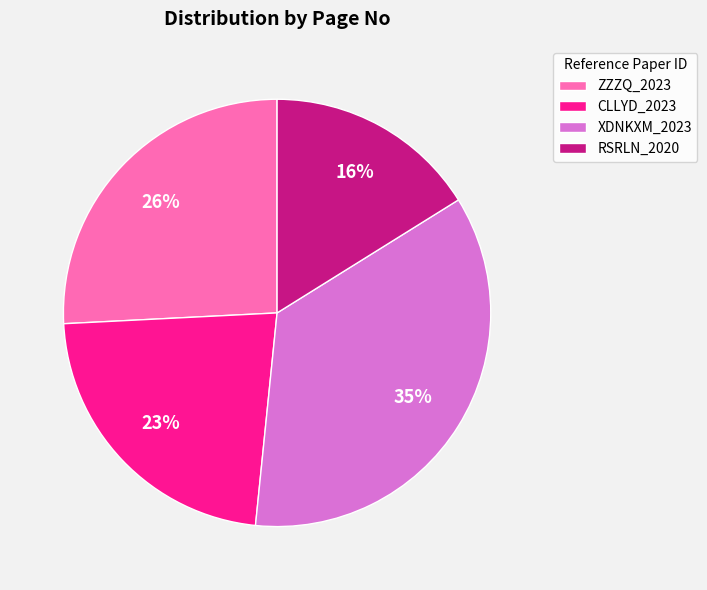

What percentage is the CLLYD_2023 slice, to the nearest percent?

23%